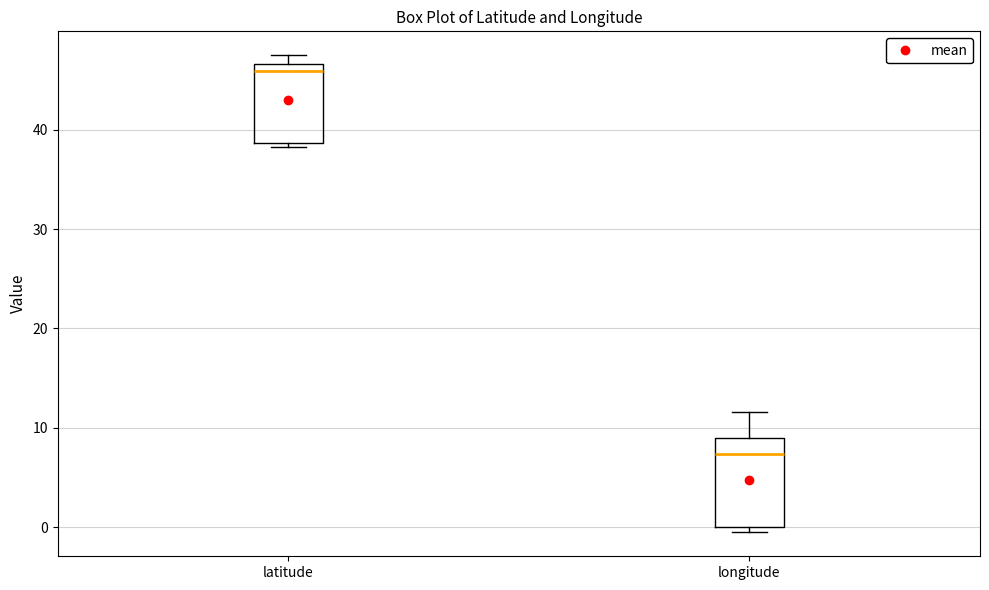

Which box has the highest median line?

latitude